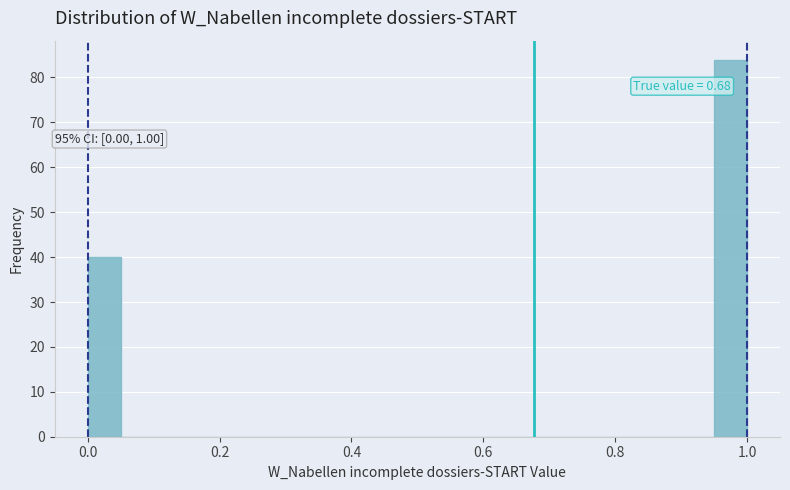

Read against the x-axis, roughly where is the centre of the tallest bar?

0.98